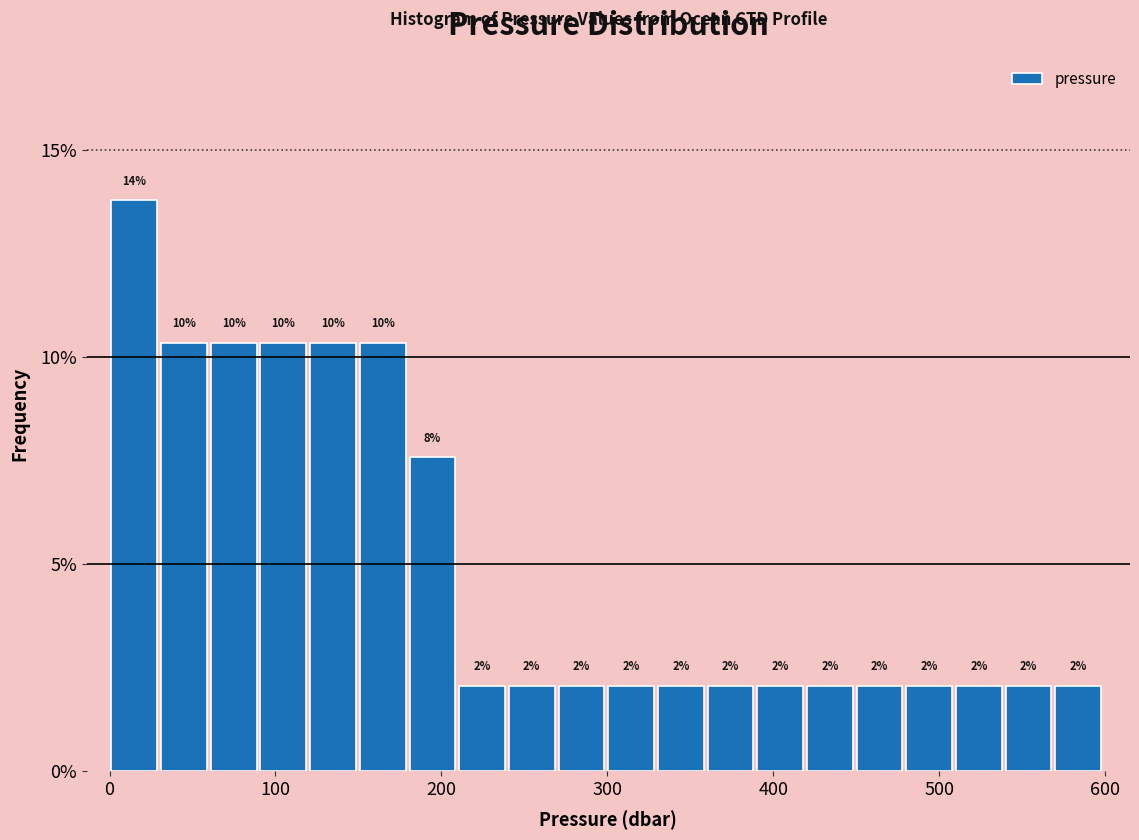

Around what value on the x-axis is the tallest bar? Give the approximate position of its centre, as read against the axis.

10